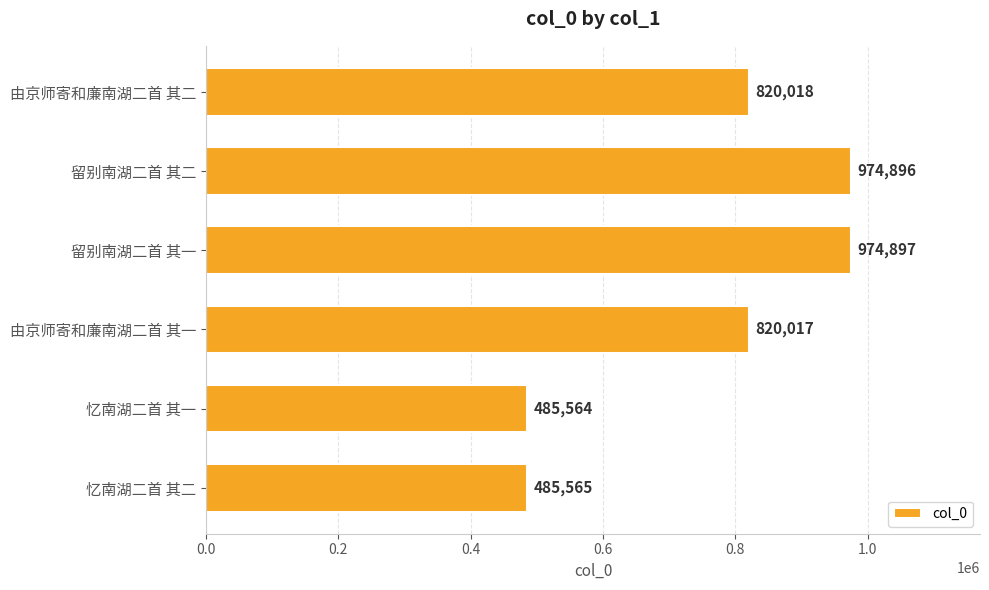

What is the change in value from 忆南湖二首 其一 to 由京师寄和廉南湖二首 其一?

+334453